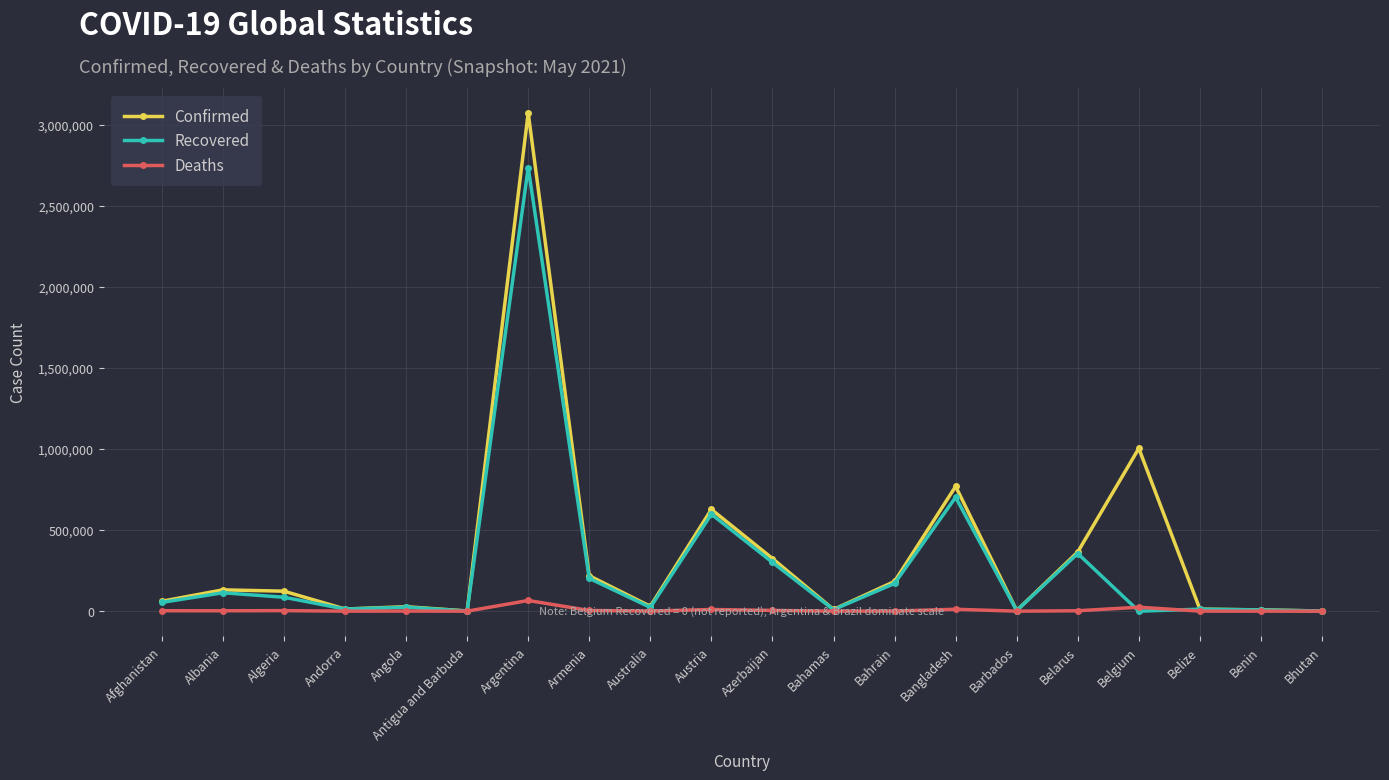

What is the label of the 2nd point from the right?

Benin